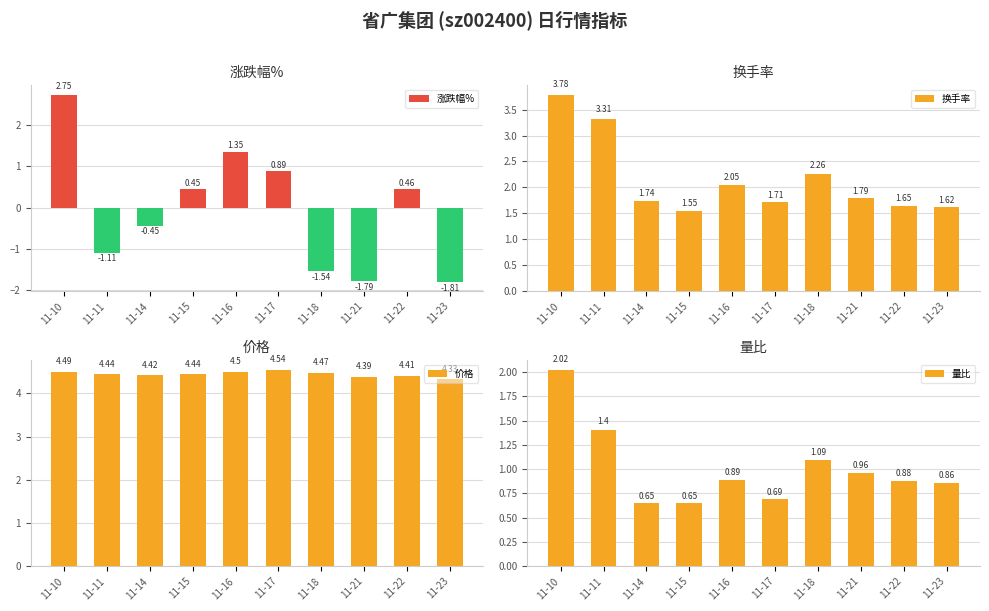

What is the sum of all 价格 values?

44.4